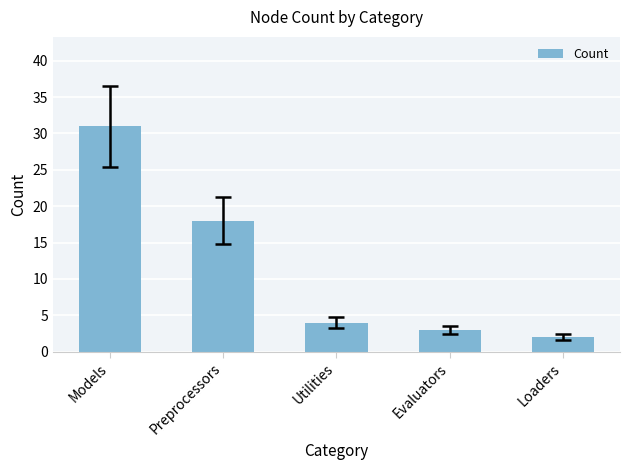

True or false: the data shows 4 at Utilities.

True